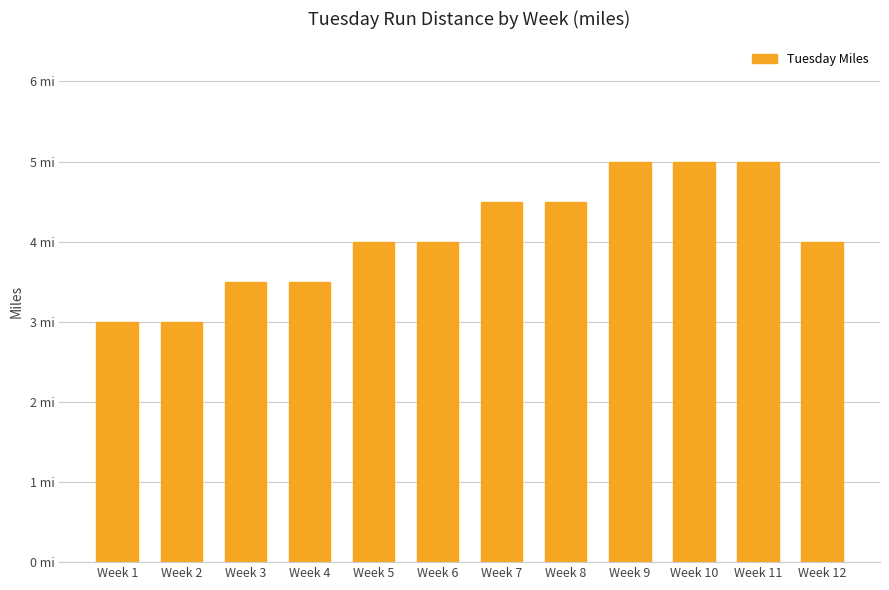

Are the bars horizontal?

No